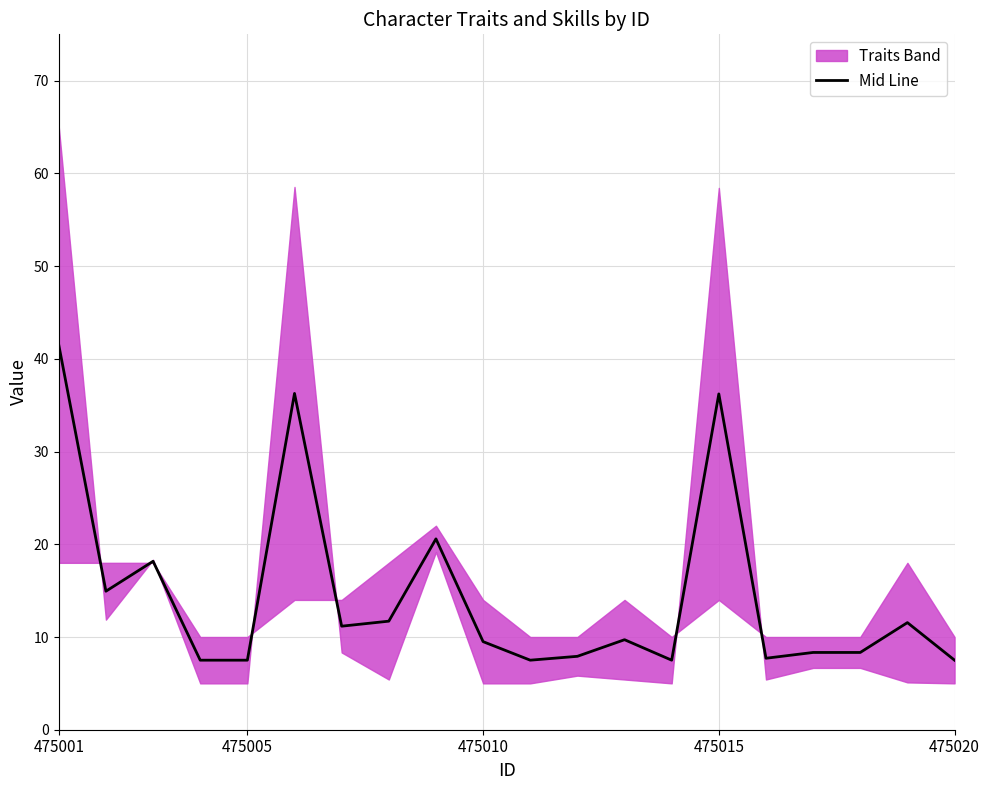

What is the minimum value for Mid Line?

7.5